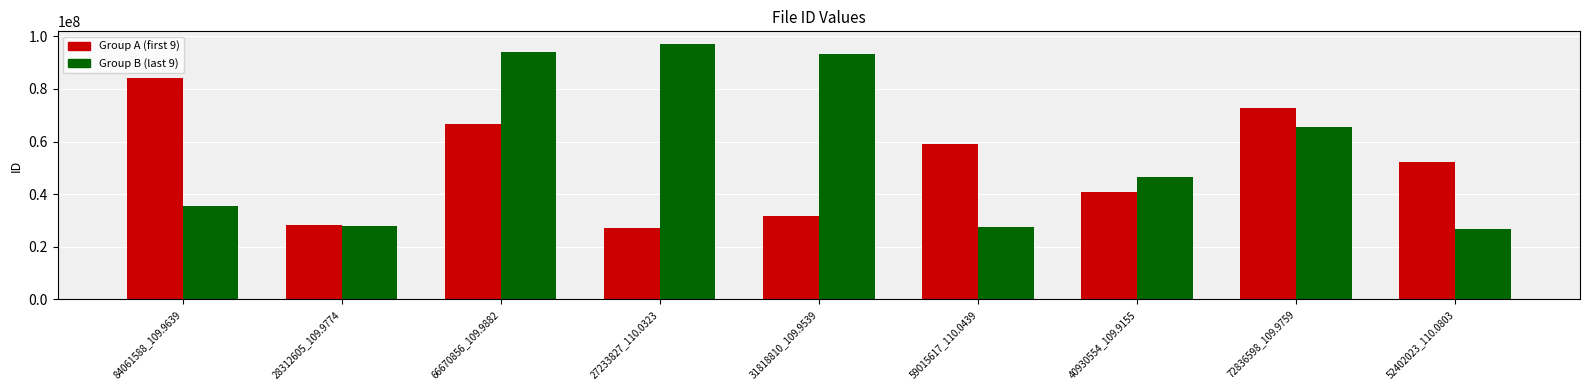

Are the bars grouped side by side (vs. stacked)?

Yes